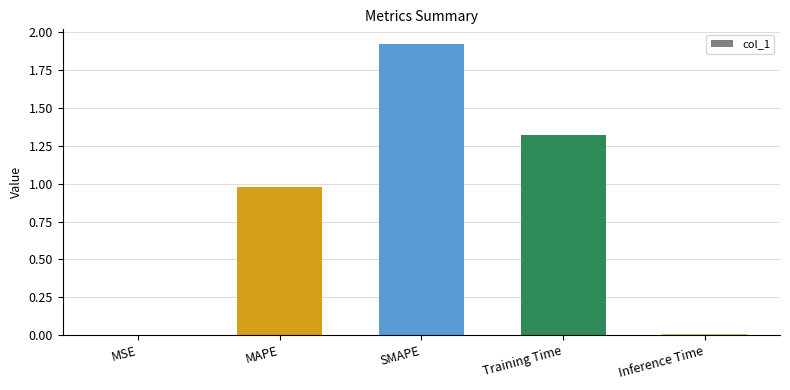

What is the change in value from MAPE to Training Time?

+0.3